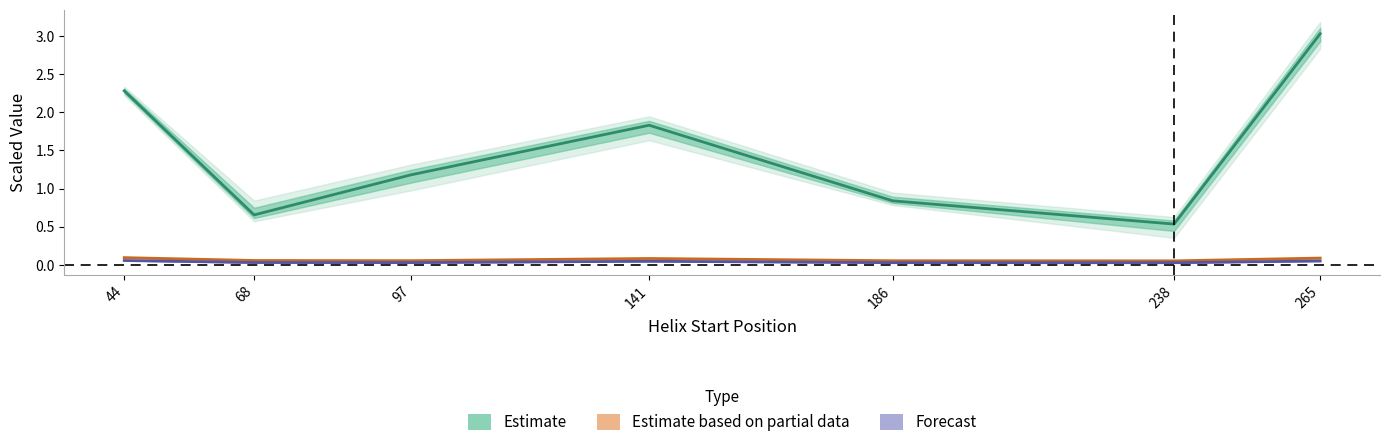

Rank the series at 141 from highest to lowest value.

Estimate, Estimate based on partial data, Forecast